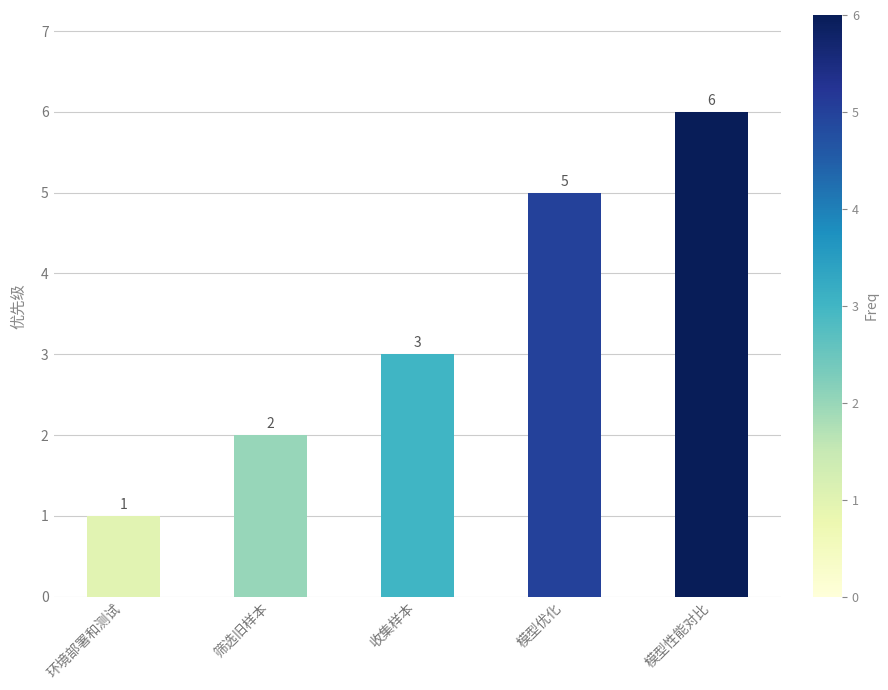

What is the label of the 3rd bar from the left?

收集样本